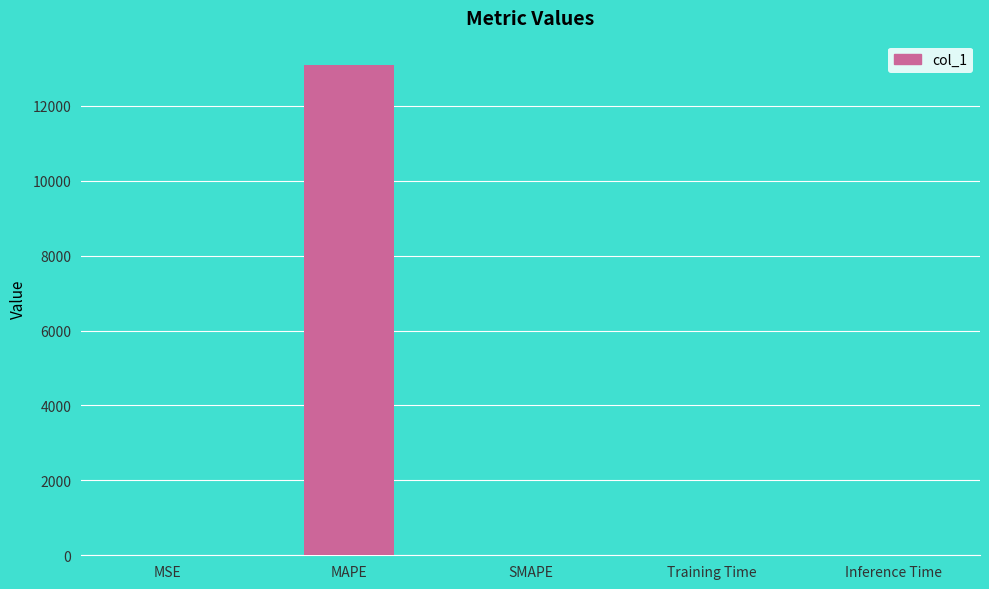

The chart shows a value of 13084.1 at MAPE. True or false?

True